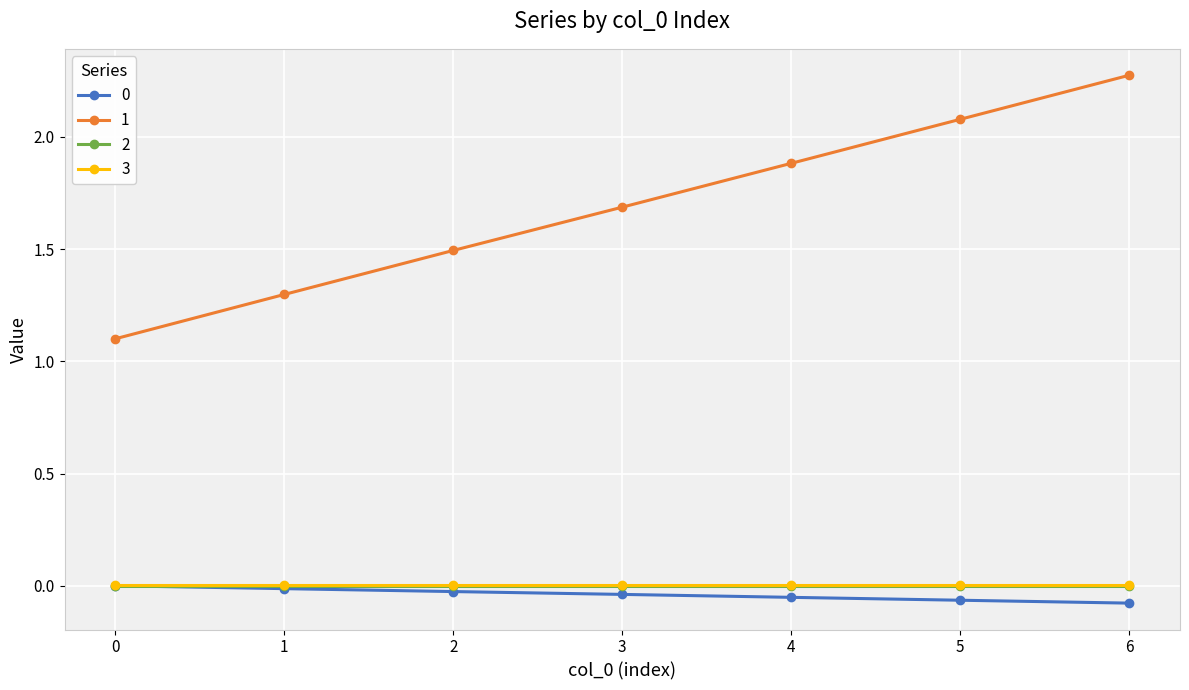

How many data points in 0 are less than 0?

6